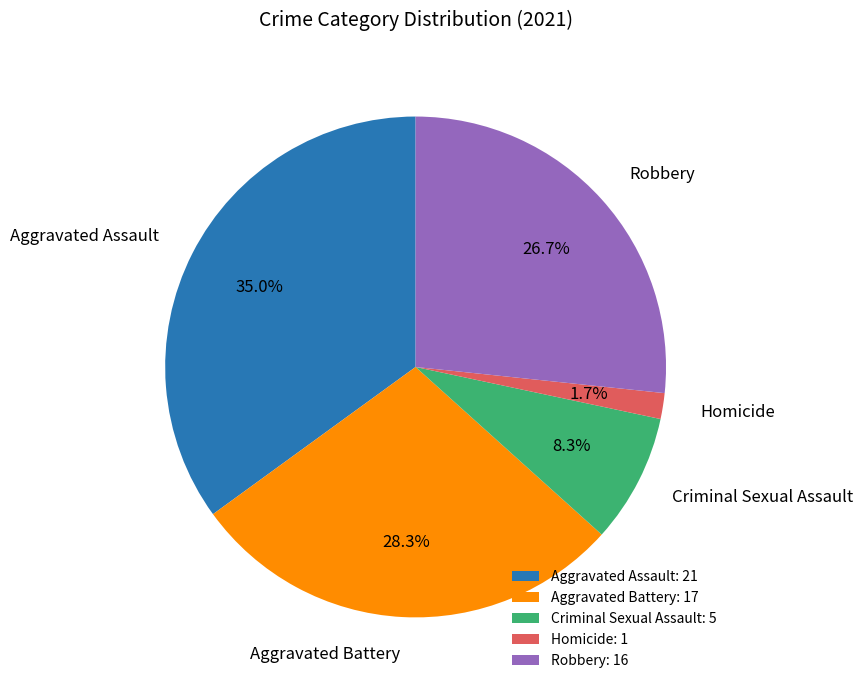

Does Robbery represent more than half of the total?

No